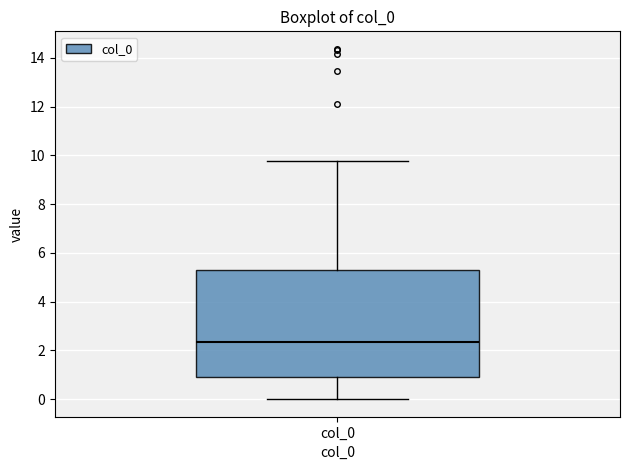

Transcribe this box plot: give where the median line is, the range the box spans, and where the two whiskers end, as read against the y-axis. The values are not printed on the chart, so give them approximately, as read against the axis.

median 2.4, box 1.0 to 5.2, whiskers 0.0 to 9.8